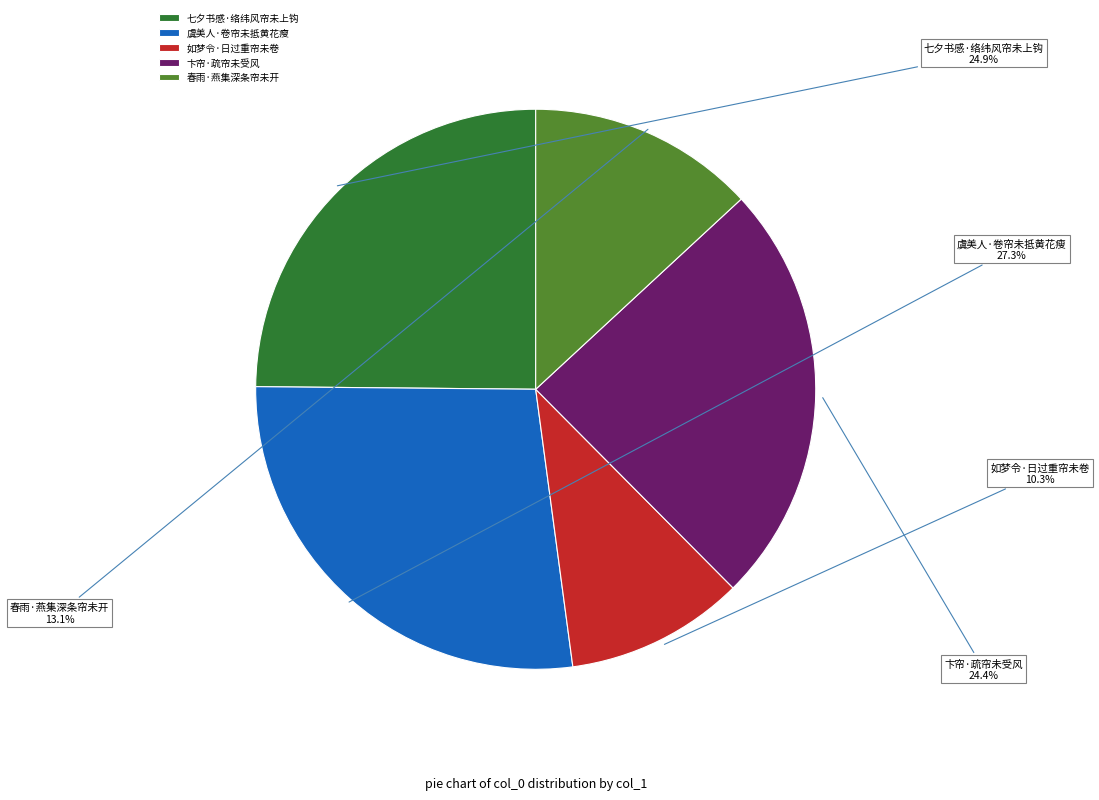

What percentage is the 春雨·燕集深条帘未开 slice, to the nearest percent?

13%